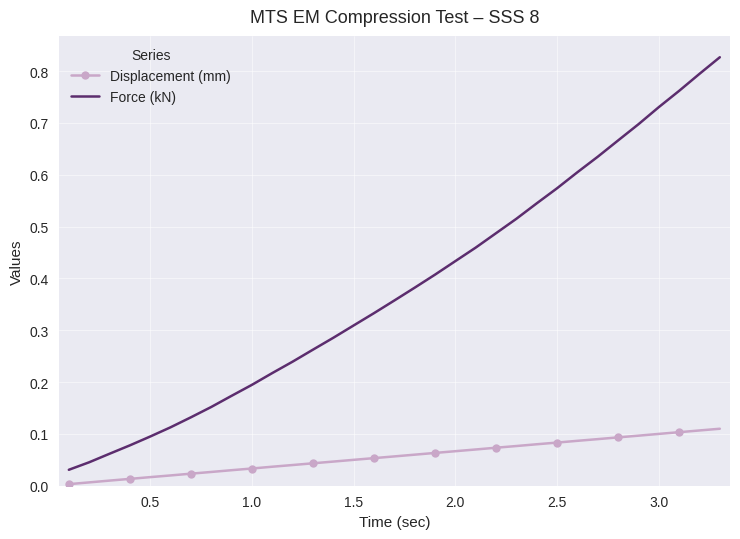

Which series has the largest total across all categories?

Force (kN)